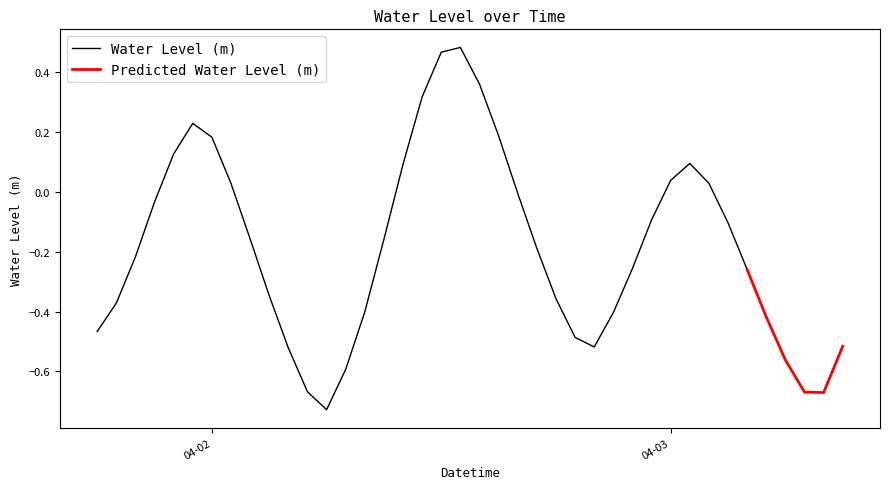

List the labels in order of value, largest first.

2024-04-02 13:00:00, 2024-04-02 12:00:00, 2024-04-02 14:00:00, 2024-04-02 11:00:00, 2024-04-01 23:00:00, 2024-04-02 15:00:00, 2024-04-02 00:00:00, 2024-04-01 22:00:00, 2024-04-03 01:00:00, 2024-04-02 10:00:00, 2024-04-03 00:00:00, 2024-04-03 02:00:00, 2024-04-02 01:00:00, 2024-04-02 16:00:00, 2024-04-01 21:00:00, 2024-04-02 23:00:00, 2024-04-03 03:00:00, 2024-04-02 02:00:00, 2024-04-02 09:00:00, 2024-04-02 17:00:00, 2024-04-01 20:00:00, 2024-04-02 22:00:00, 2024-04-03 04:00:00, 2024-04-02 03:00:00, 2024-04-02 18:00:00, 2024-04-01 19:00:00, 2024-04-02 08:00:00, 2024-04-02 21:00:00, 2024-04-03 05:00:00, 2024-04-01 18:00:00, 2024-04-02 19:00:00, 2024-04-03 09:00:00, 2024-04-02 20:00:00, 2024-04-02 04:00:00, 2024-04-03 06:00:00, 2024-04-02 07:00:00, 2024-04-02 05:00:00, 2024-04-03 07:00:00, 2024-04-03 08:00:00, 2024-04-02 06:00:00